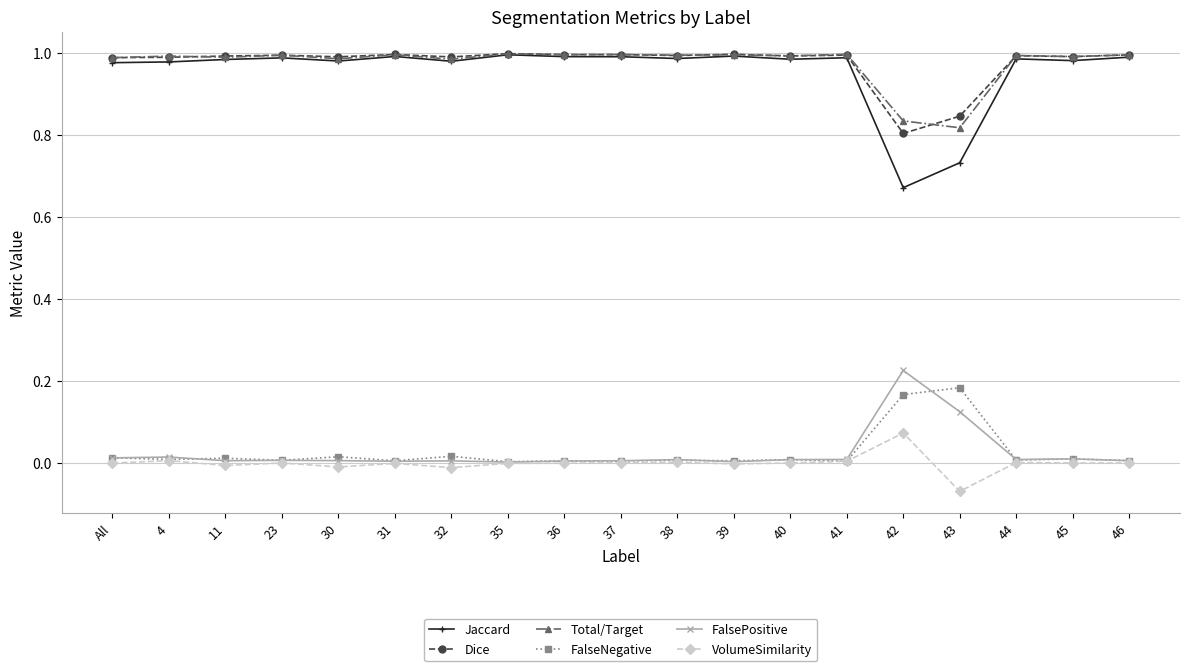

Is the value of VolumeSimilarity at 36 greater than the value of Dice at 35?

No